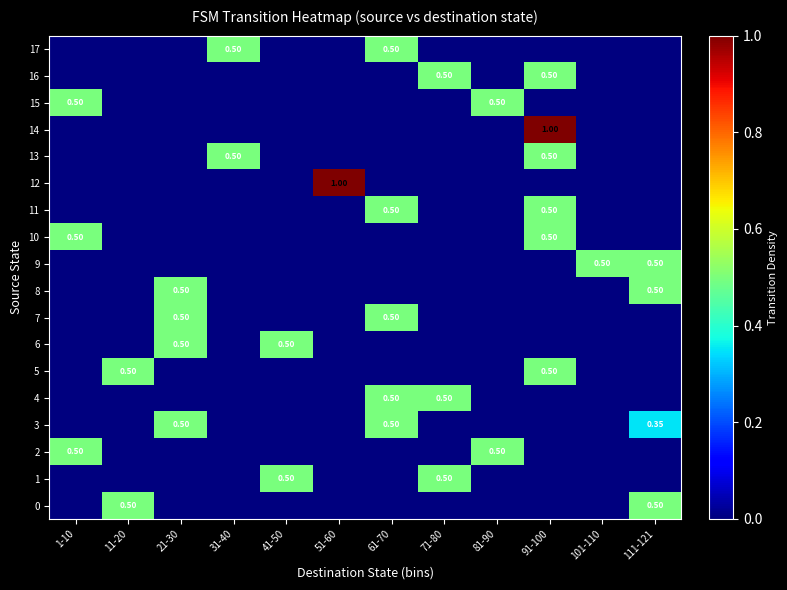

The value of 0 at 61-70 is 0.3. True or false?

False